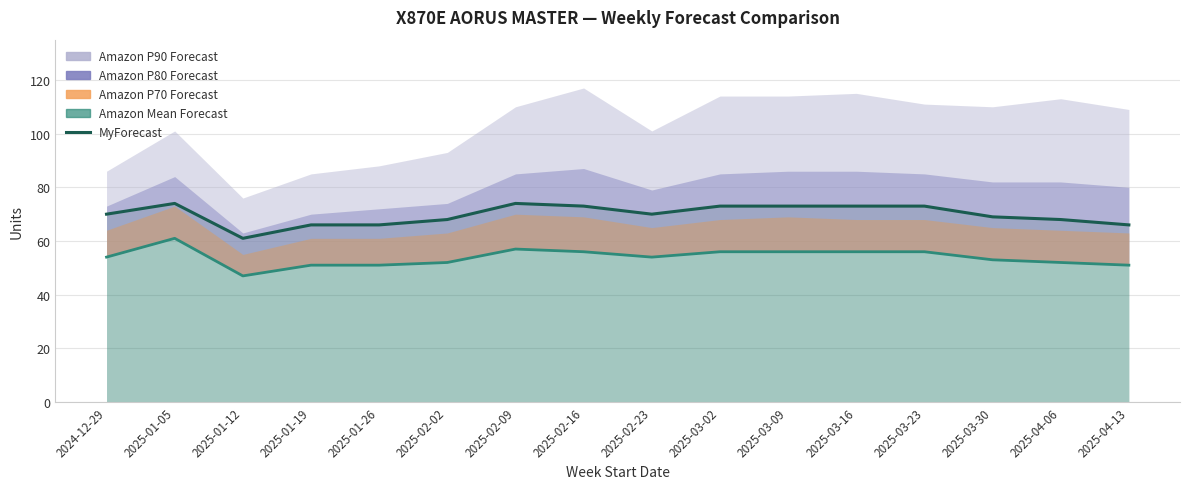

What is the smallest value displayed?

61